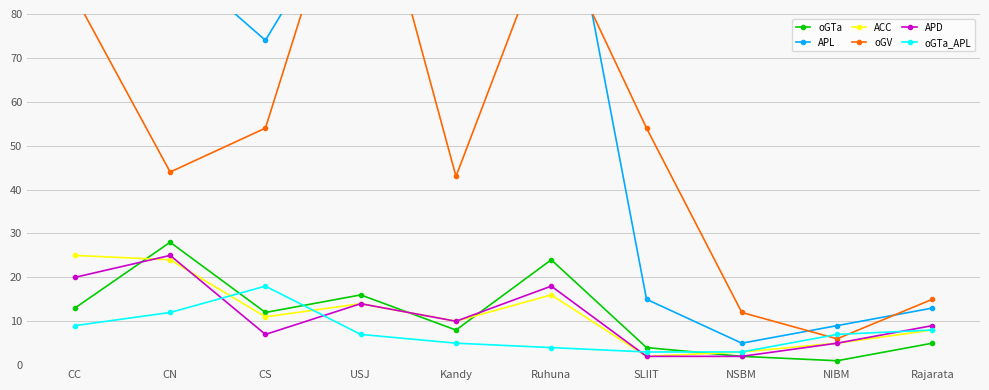

Is the value of oGTa at NIBM greater than the value of ACC at CN?

No